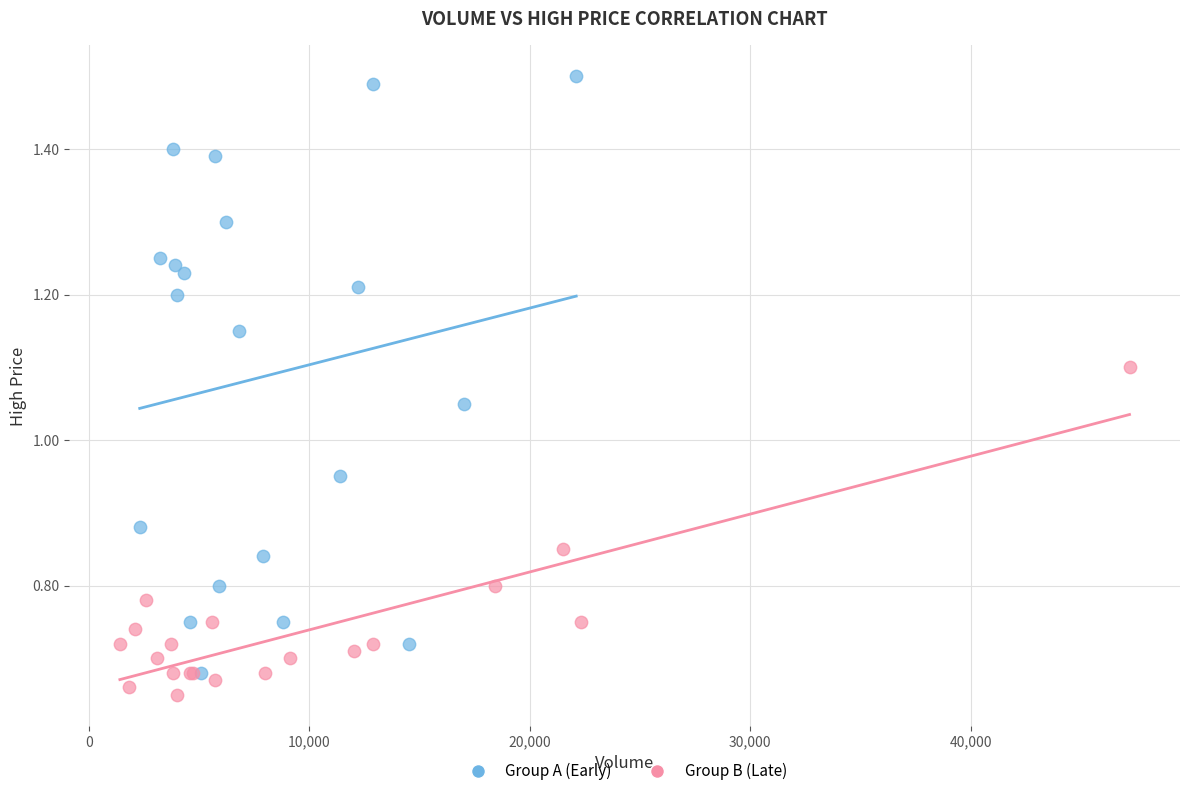

Which series has the widest spread of Y values?

Group A (Early)